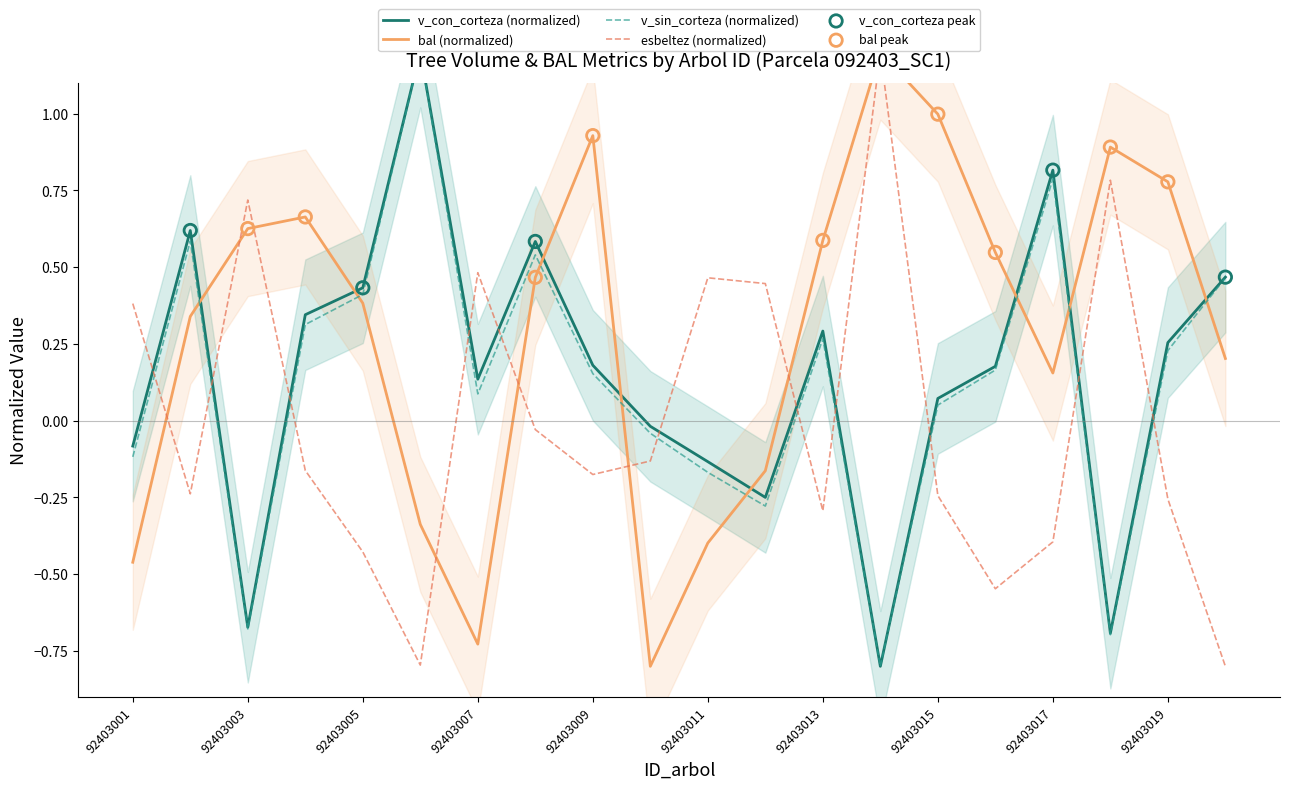

What are all the series names shown in the legend?

v_con_corteza, v_sin_corteza, bal, esbeltez